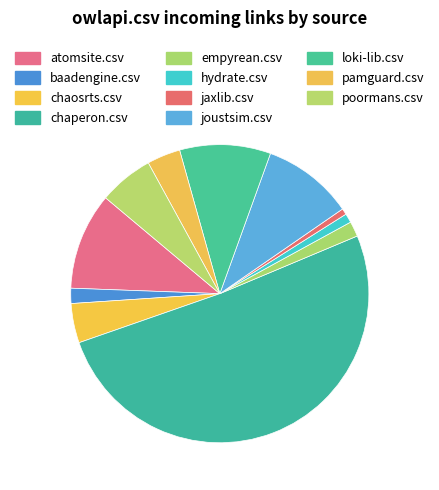

Combined, do chaosrts.csv and joustsim.csv account for over 50%?

No